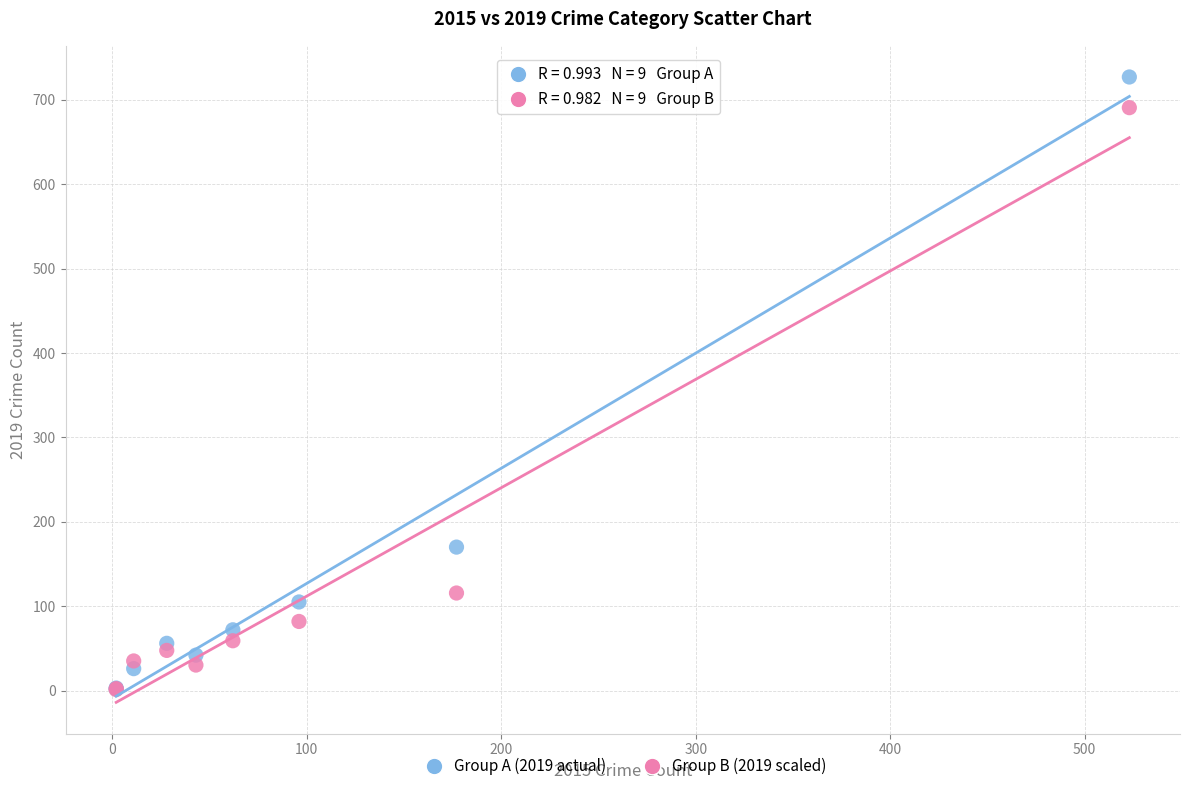

Across all series, what Y value is closest to 364?

170.0